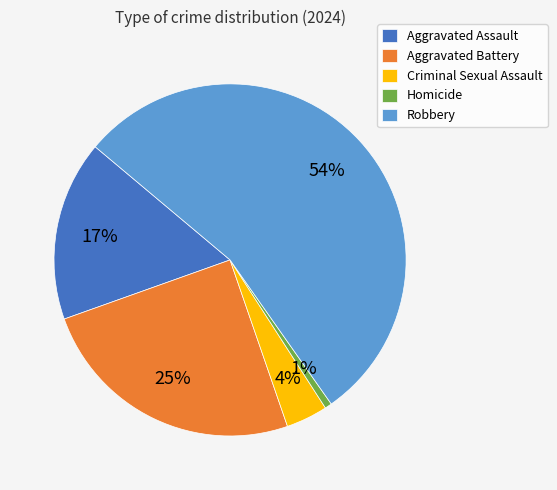

The Aggravated Battery slice represents 19% of the pie. True or false?

False